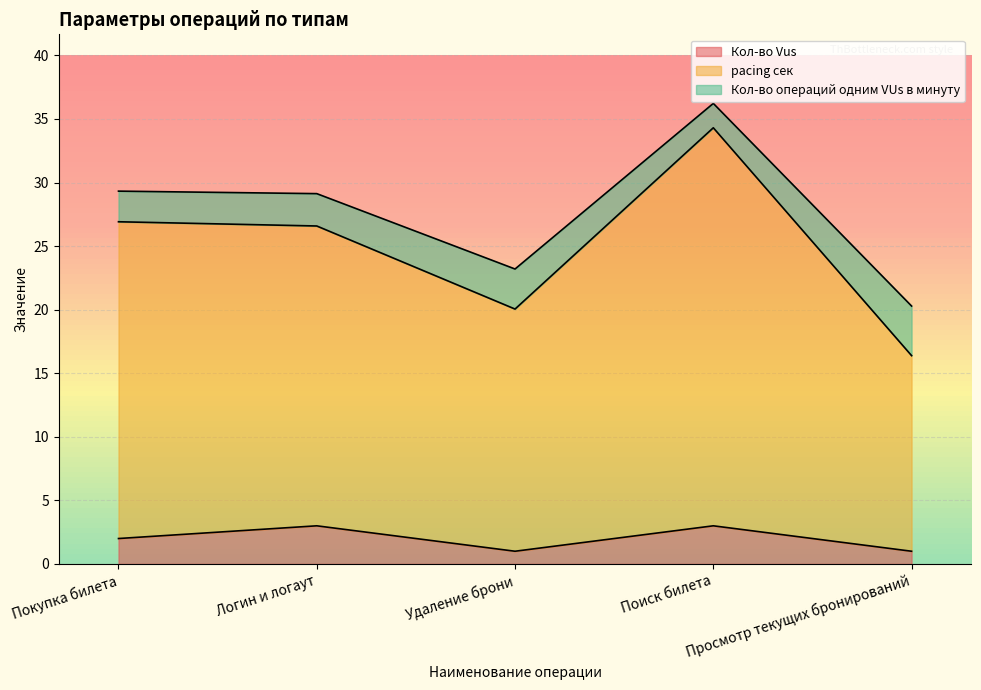

What is the maximum value for Кол-во Vus?

3.0